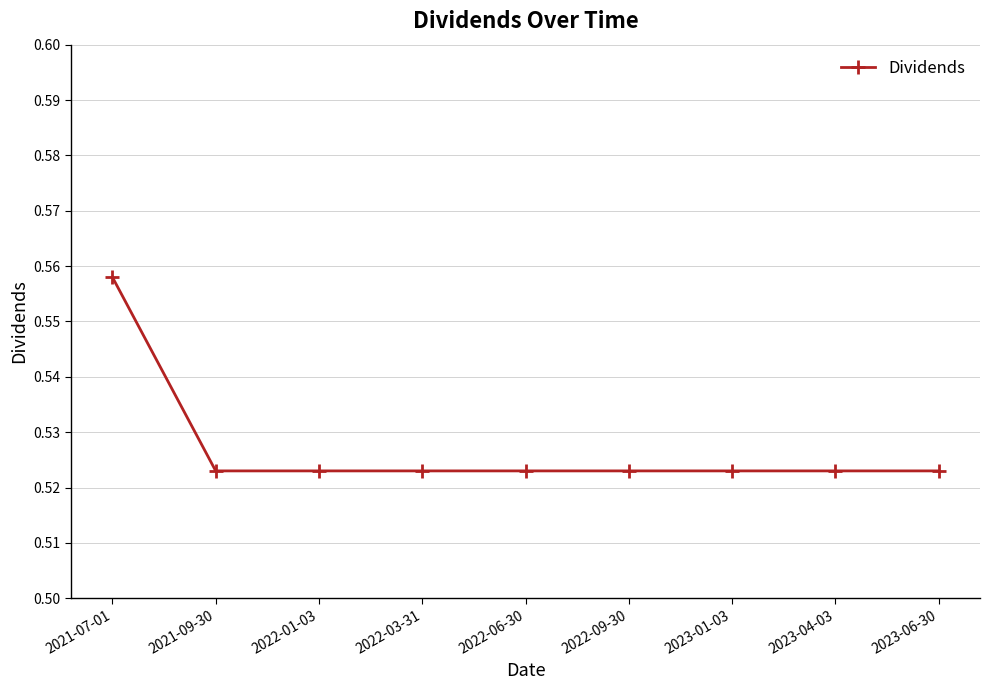

The chart shows a value of 0.3 at 2022-06-30. True or false?

False